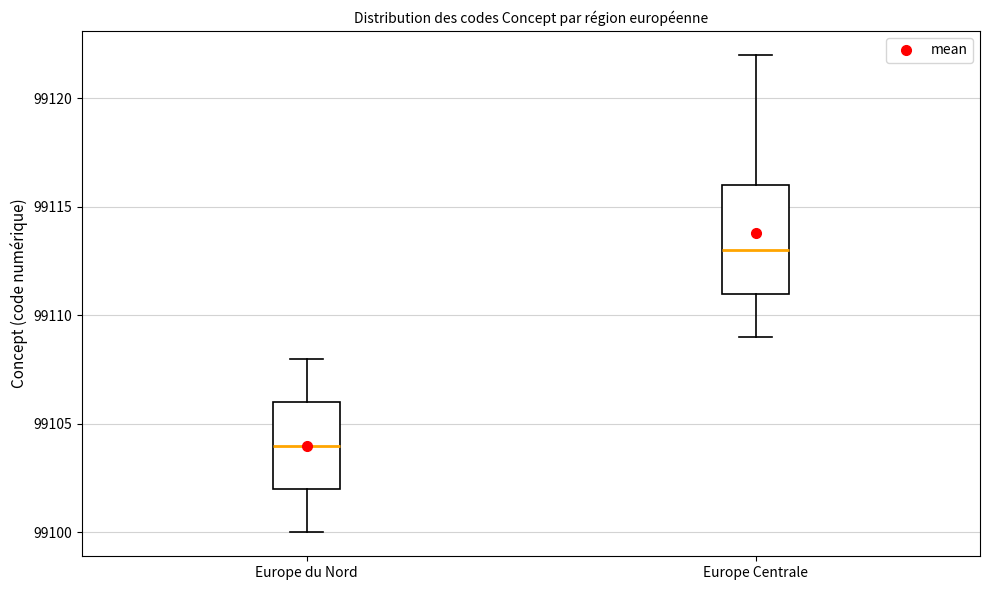

Where does the upper whisker of the box for Europe Centrale end on the y-axis? The values are not printed on the chart, so give them approximately, as read against the axis.

99122